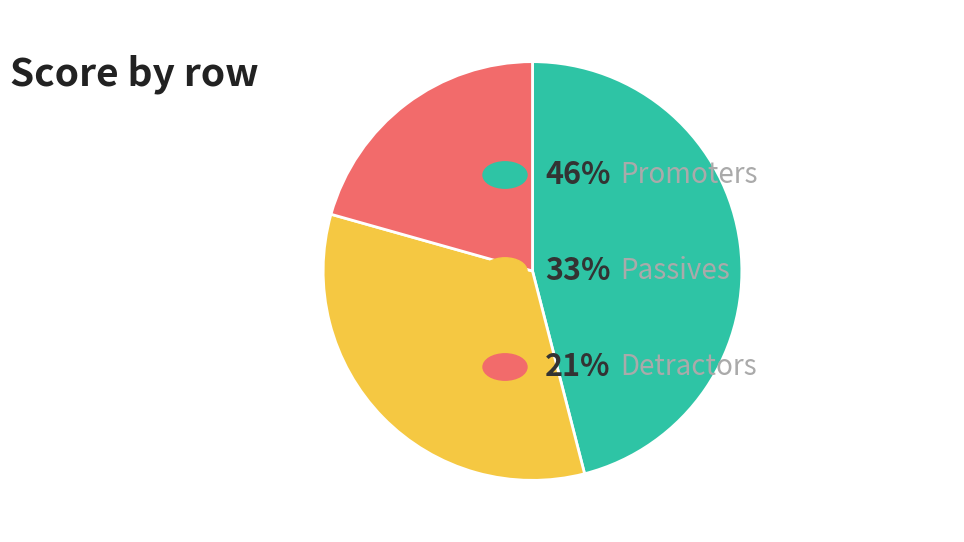

Is there a majority slice in this chart?

No